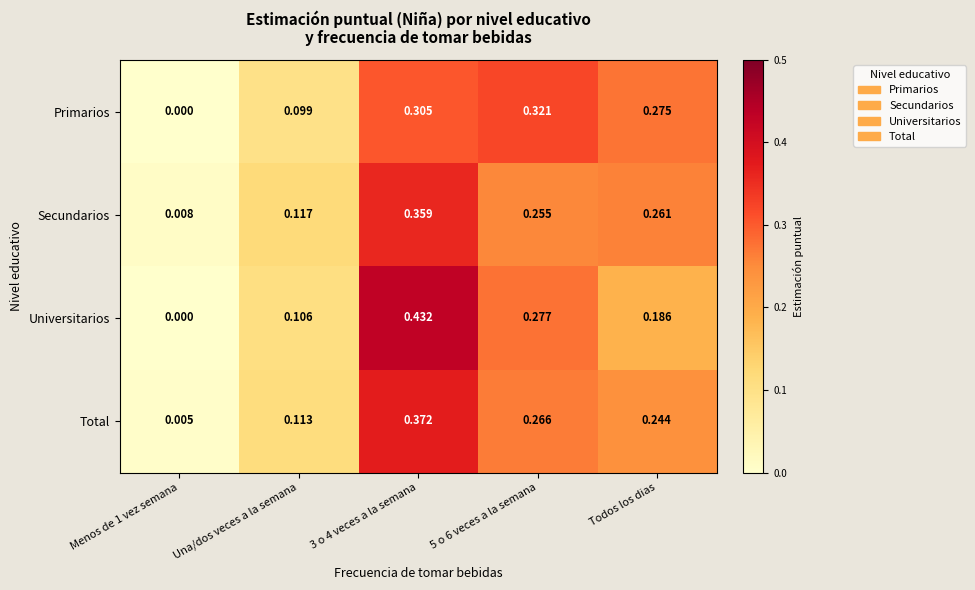

Which series has the widest spread of values?

Universitarios